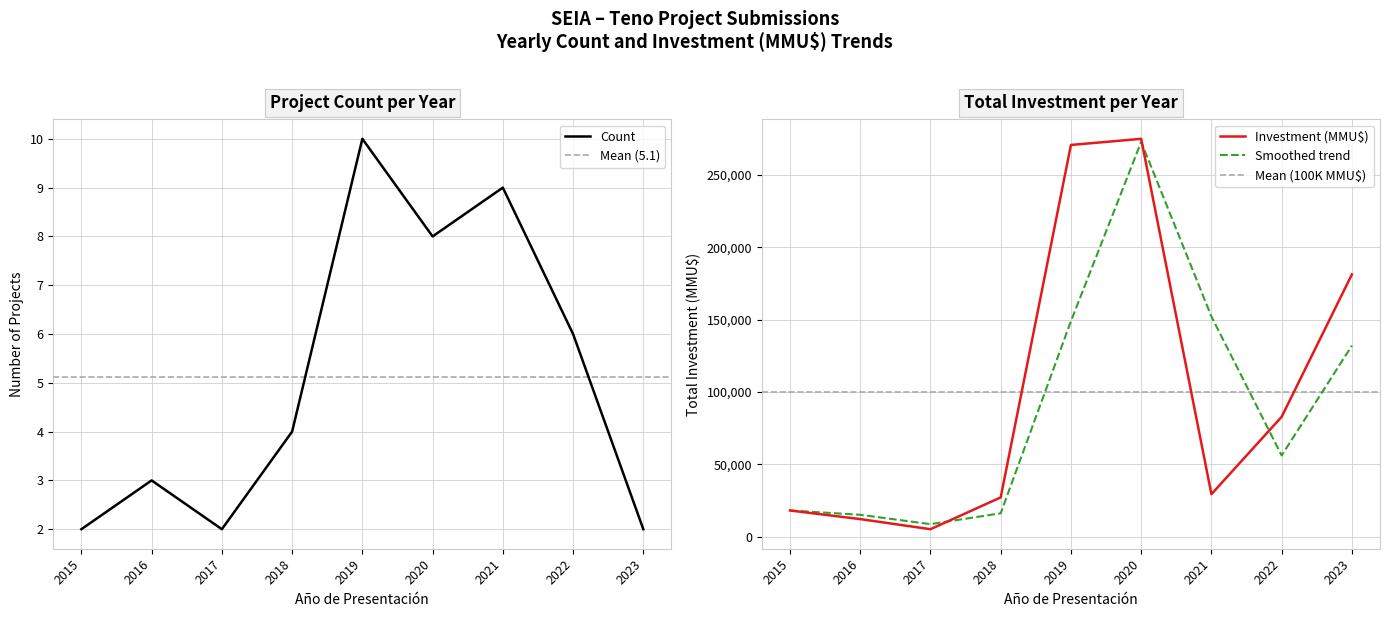

Is it true that Investment (MMU$) equals 11500 at 2016?

True